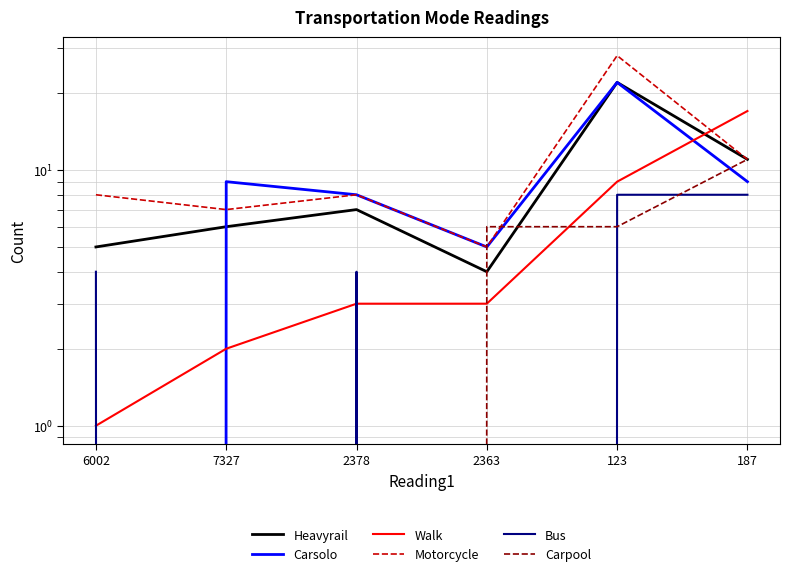

What are all the series names shown in the legend?

Heavyrail, Carsolo, Walk, Motorcycle, Bus, Carpool